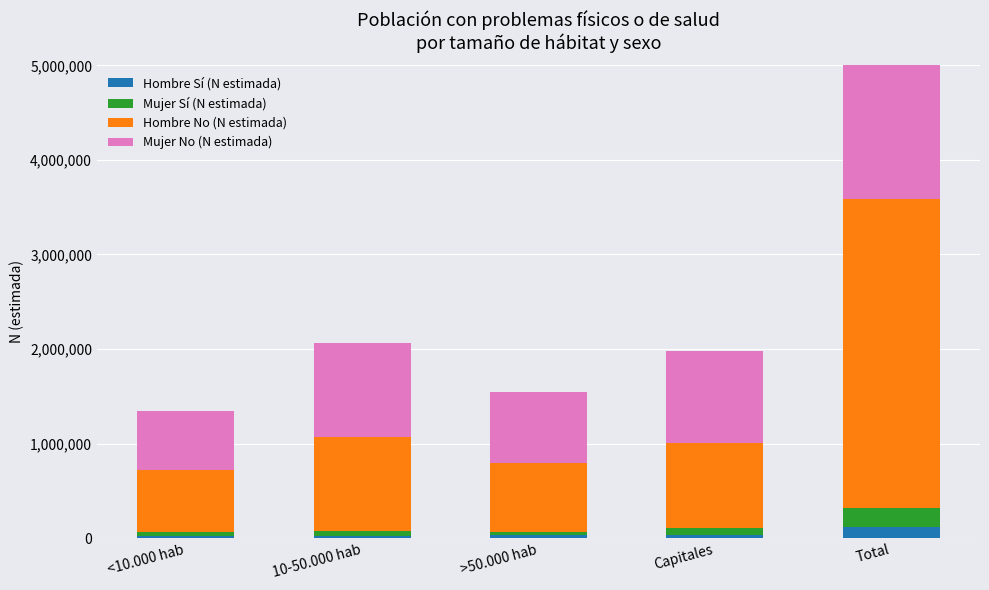

What is the spread (max minus min) of values at Total?

3226243